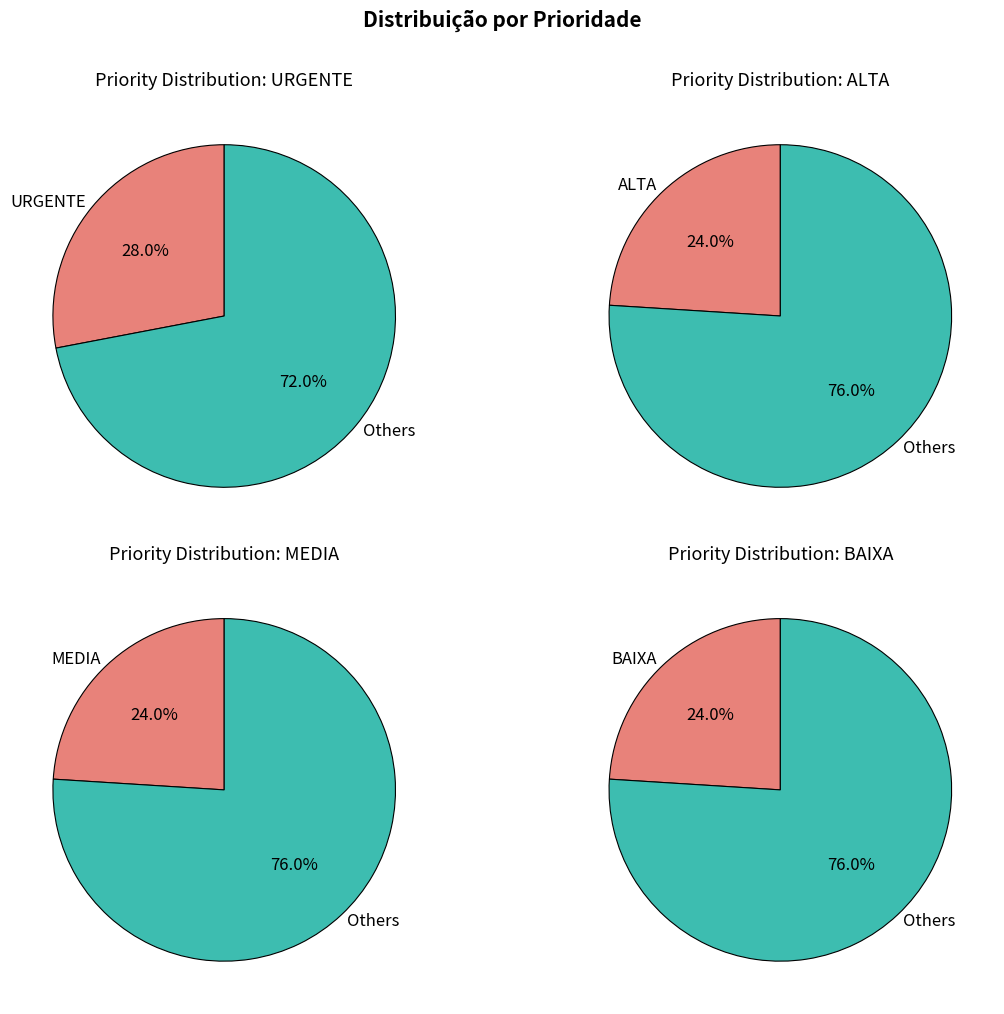

To the nearest percent, what is the average slice percentage?

25%